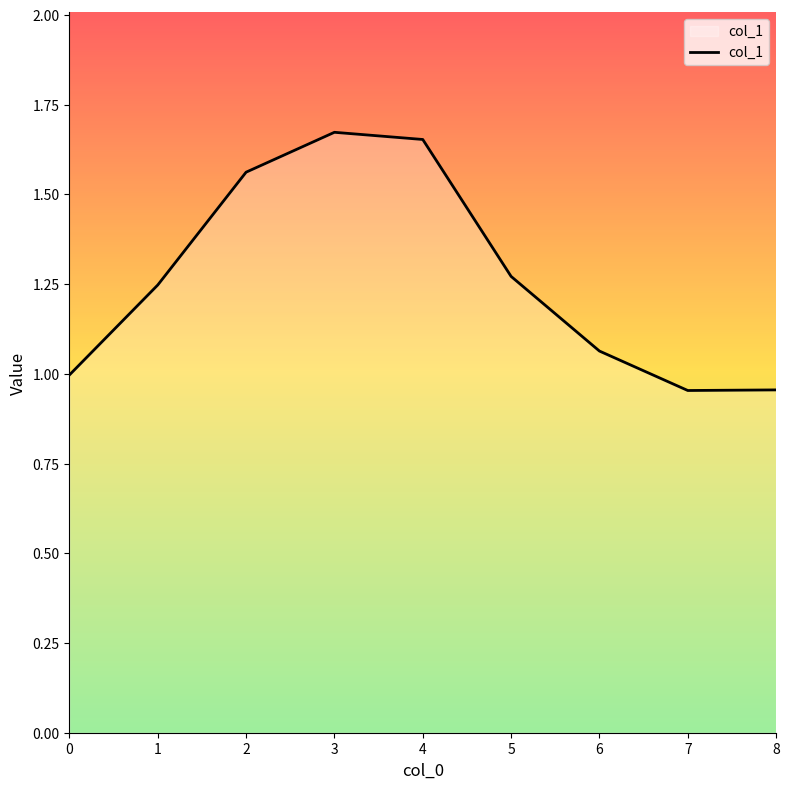

How many lines are shown in the chart?

1